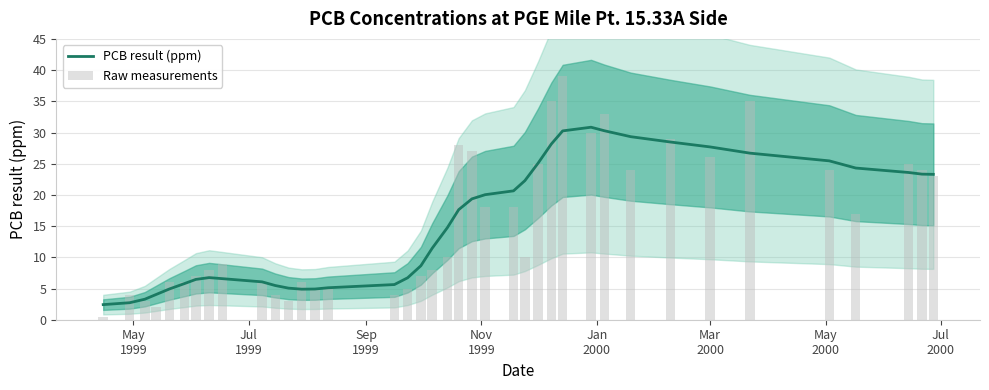

Reading left to right, transcribe all the data shown in this chart.

PCB result (ppm): 2.4	2.7	3.3	4.0	4.9	5.8	6.5	6.7	6.6	6.1	5.5	5.1	4.9	4.9	5.1	5.6	6.7	8.6	11.5	14.7	17.6	19.4	20.0	20.7	22.3	25.1	28.2	30.3	30.8	30.3	29.3	28.5	27.7	26.7	25.5	24.3	23.6	23.3	23.3
Raw measurements: 0.5	4.0	3.0	2.0	6.0	6.0	7.0	8.0	9.0	6.0	4.0	3.0	6.0	5.0	5.0	4.0	5.0	7.0	8.0	10.0	28.0	27.0	18.0	18.0	10.0	25.0	35.0	39.0	30.0	33.0	24.0	29.0	26.0	35.0	24.0	17.0	25.0	24.0	23.0